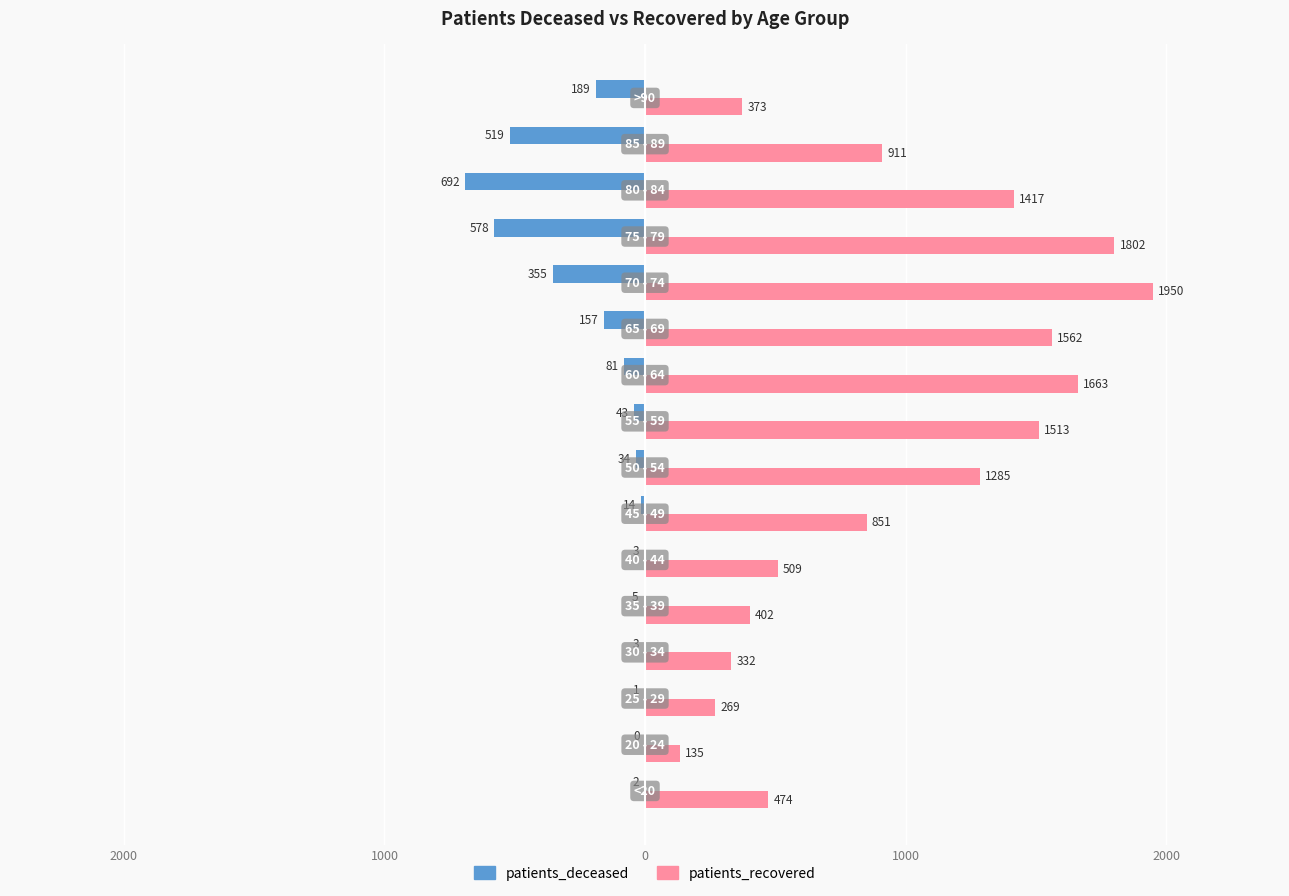

What are all the series names shown in the legend?

patients_deceased, patients_recovered